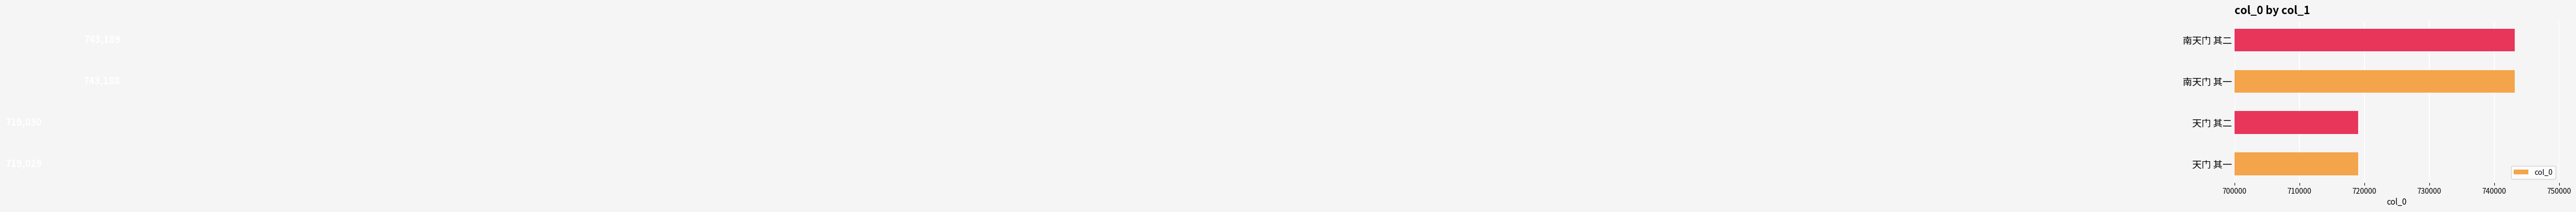

Reading bottom to top, transcribe all the data shown in this chart.

719029	719030	743188	743189